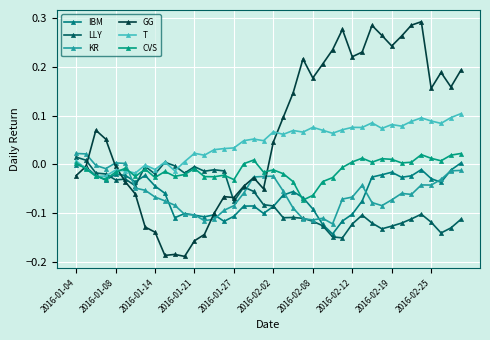

How many data points in LLY are less than 0?

37